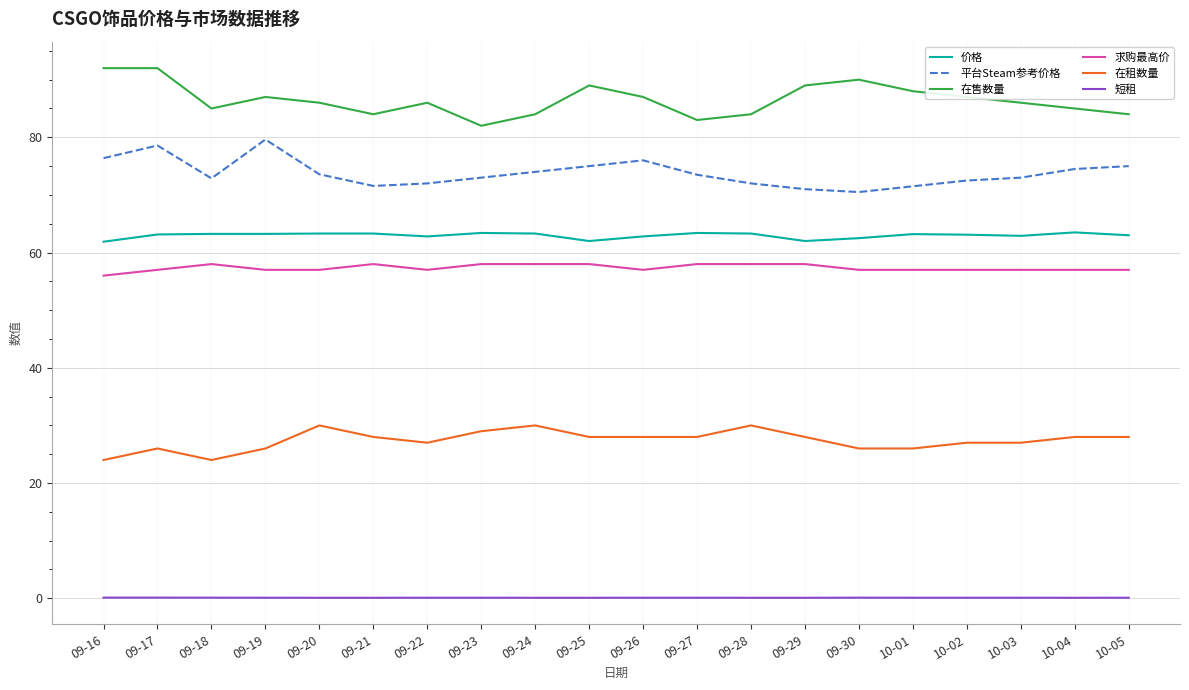

What position from the right is 09-19?

17